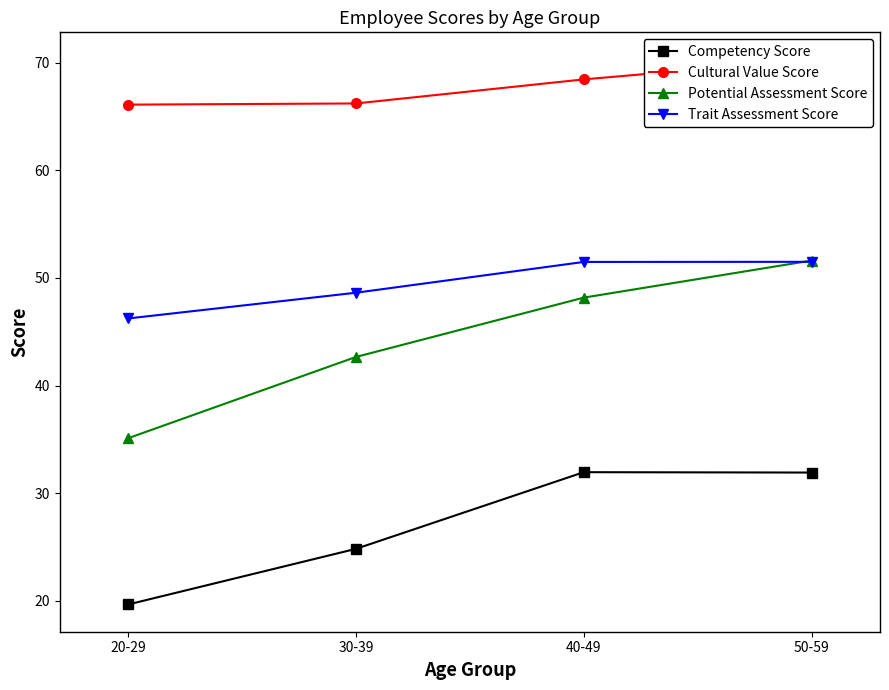

What is the sum of the Trait Assessment Score values at 40-49 and 20-29?

97.7